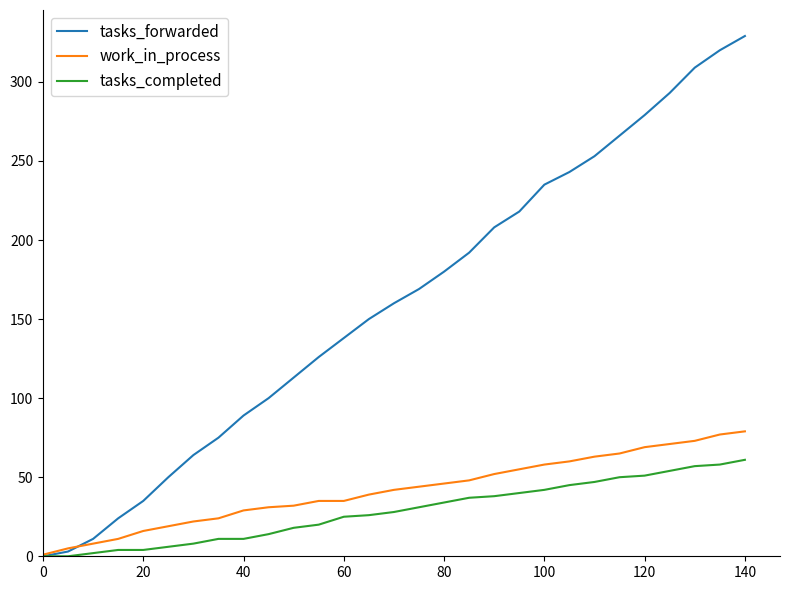

Which series has the largest total across all categories?

tasks_forwarded